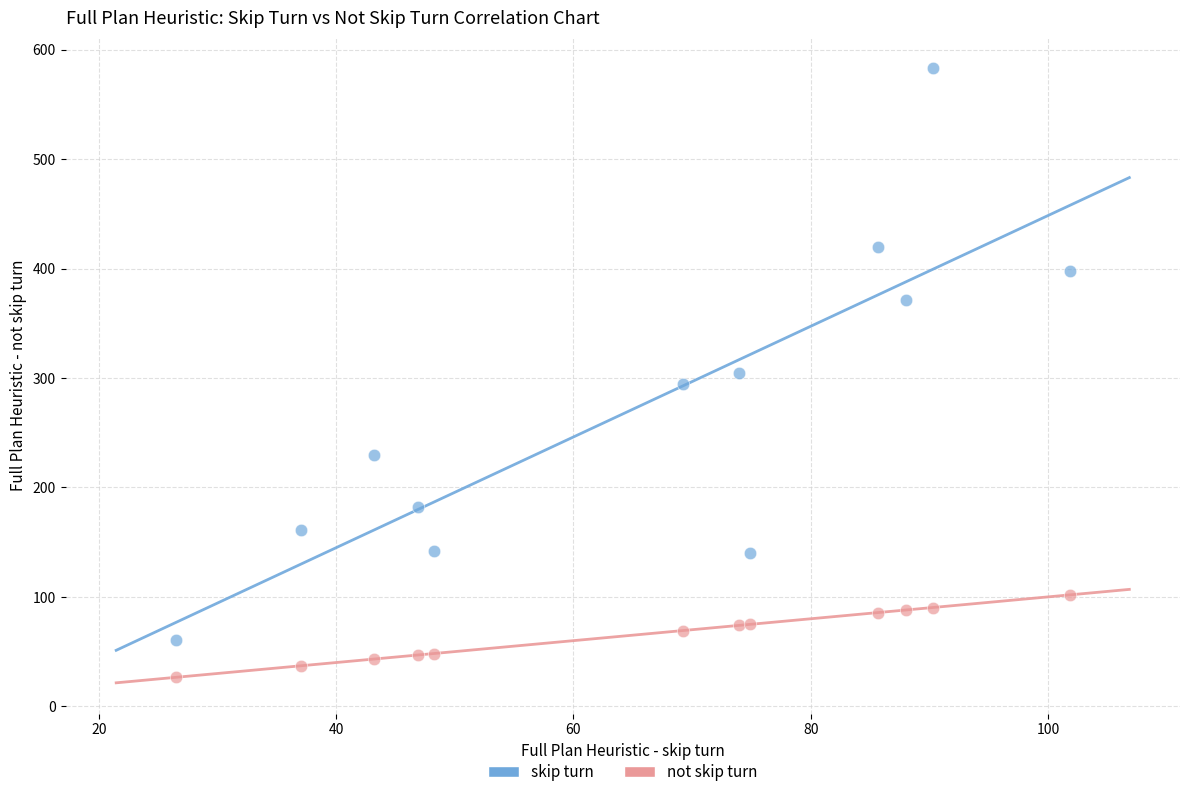

Which series contains the lowest Y value?

not skip turn